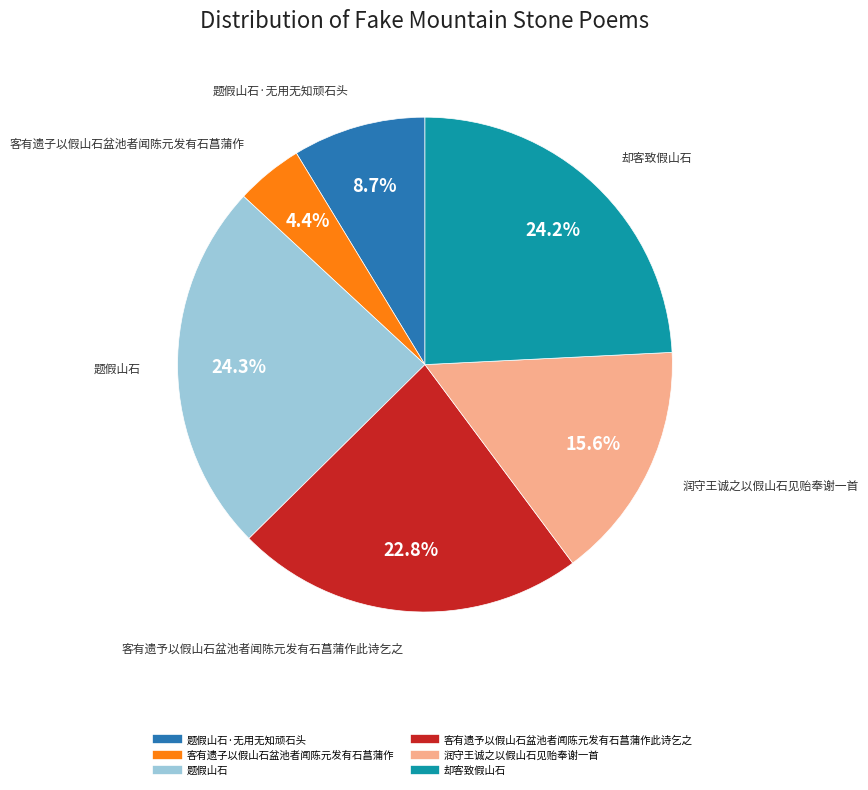

Is there a majority slice in this chart?

No